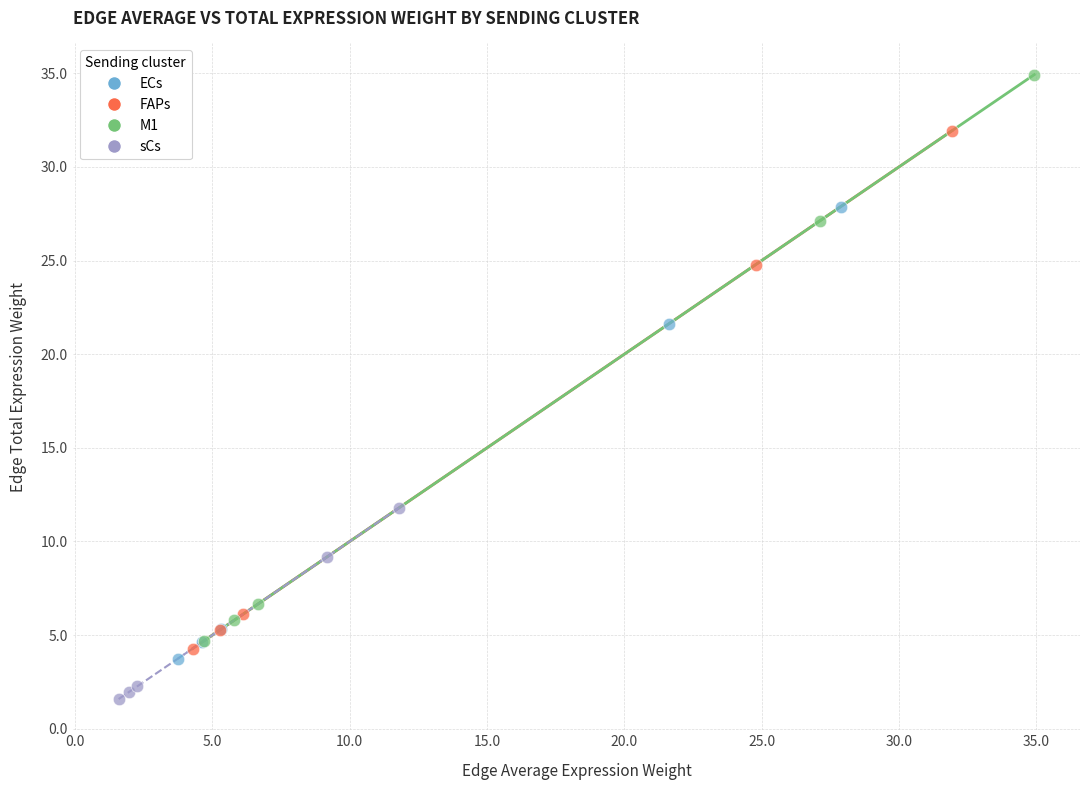

Which series has the largest Y range (max minus min)?

M1